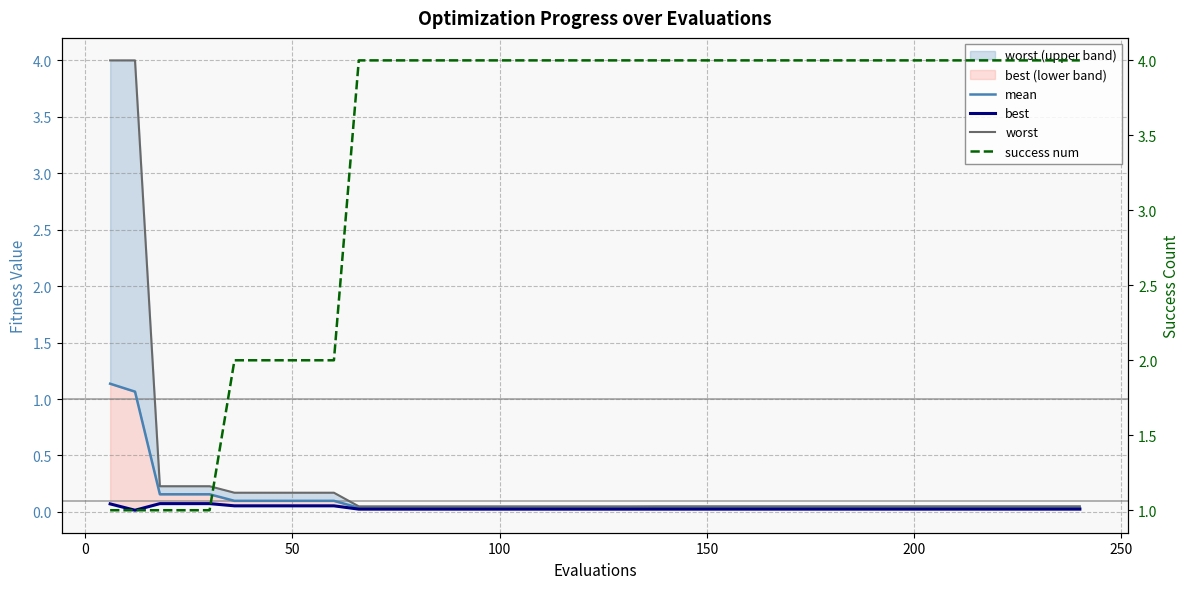

What is the greatest value displayed?

4.0